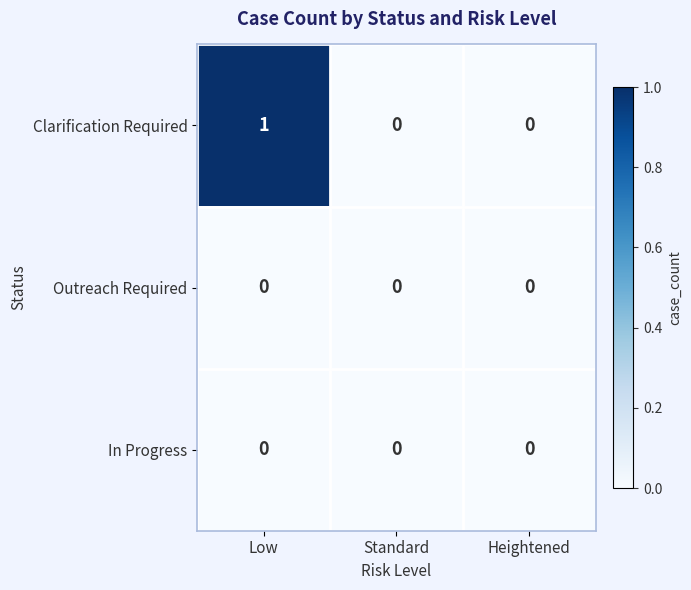

Reading right to left, extract all data points from this chart.

Clarification Required: 0	0	1
Outreach Required: 0	0	0
In Progress: 0	0	0